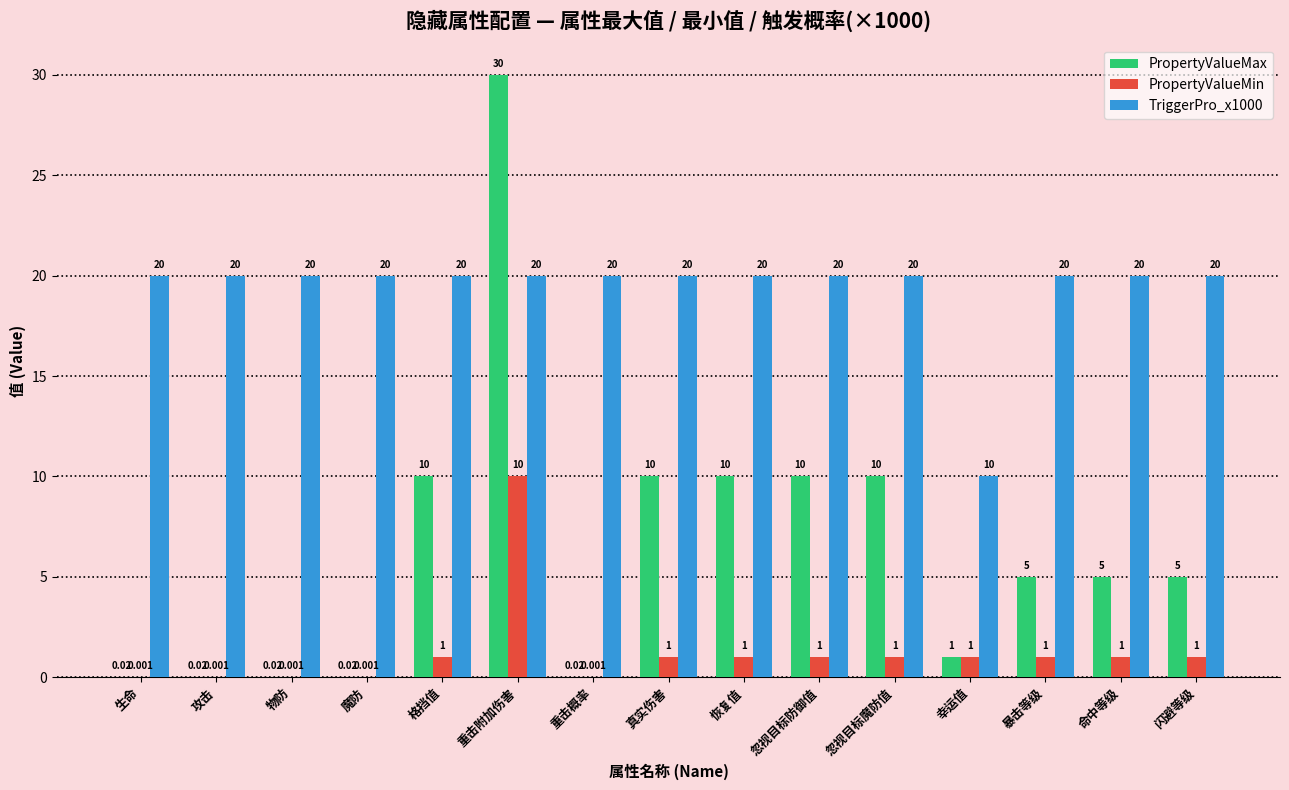

What is the total value across all series at 闪避等级?

26.0